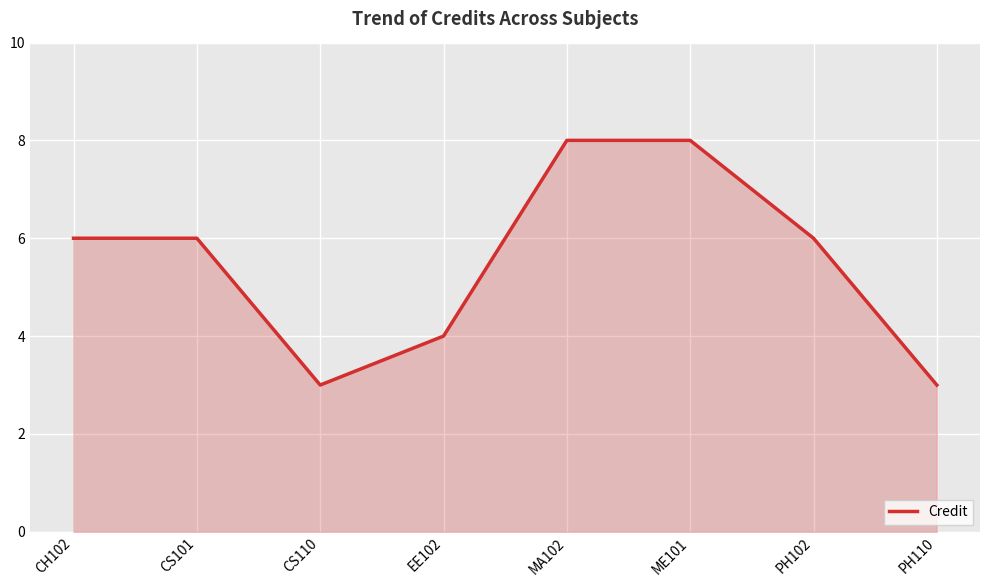

How many categories are shown in the chart?

8